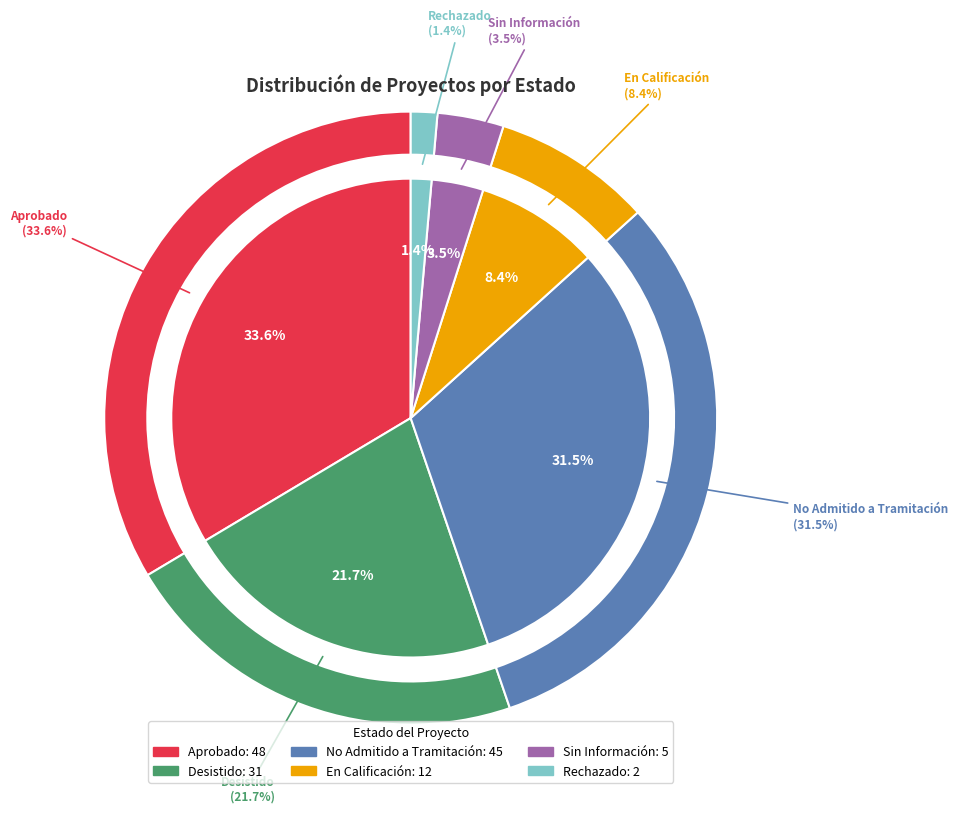

Which category has the smallest portion of the pie?

Rechazado